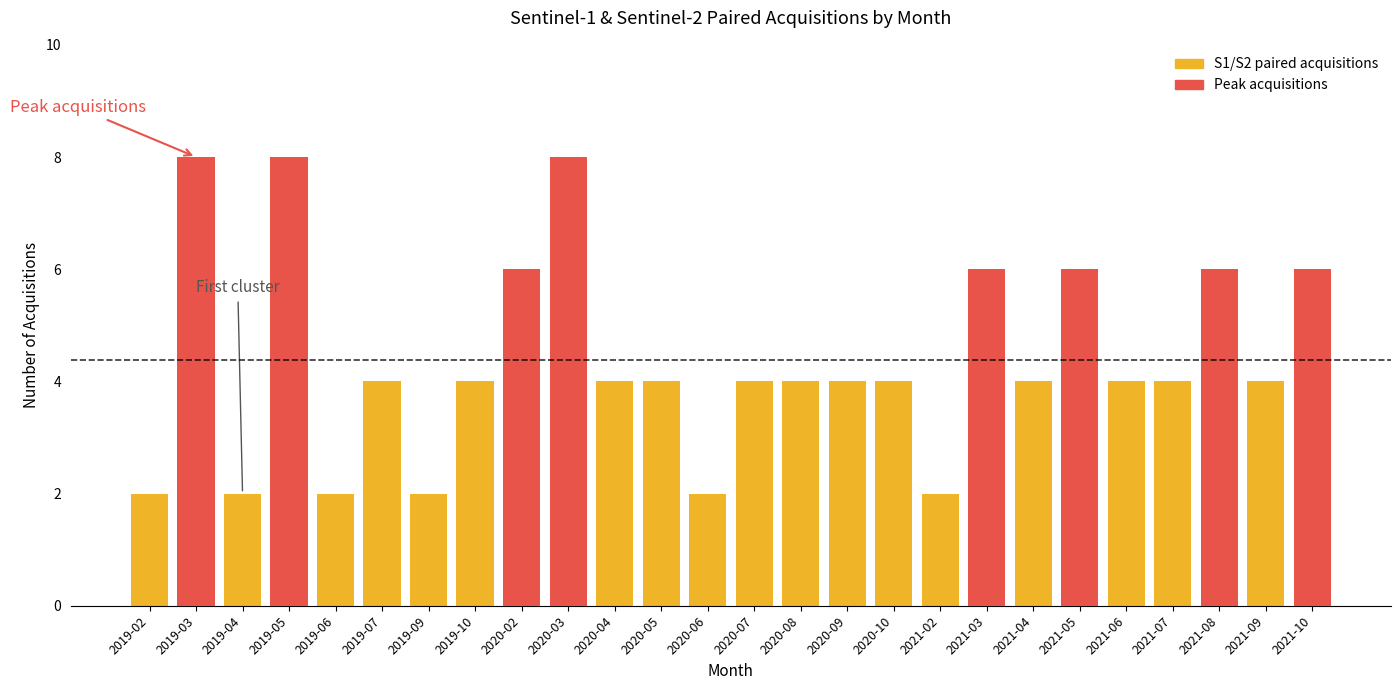

Rank the categories by value from highest to lowest.

2019-03, 2019-05, 2020-03, 2020-02, 2021-03, 2021-05, 2021-08, 2021-10, 2019-07, 2019-10, 2020-04, 2020-05, 2020-07, 2020-08, 2020-09, 2020-10, 2021-04, 2021-06, 2021-07, 2021-09, 2019-02, 2019-04, 2019-06, 2019-09, 2020-06, 2021-02